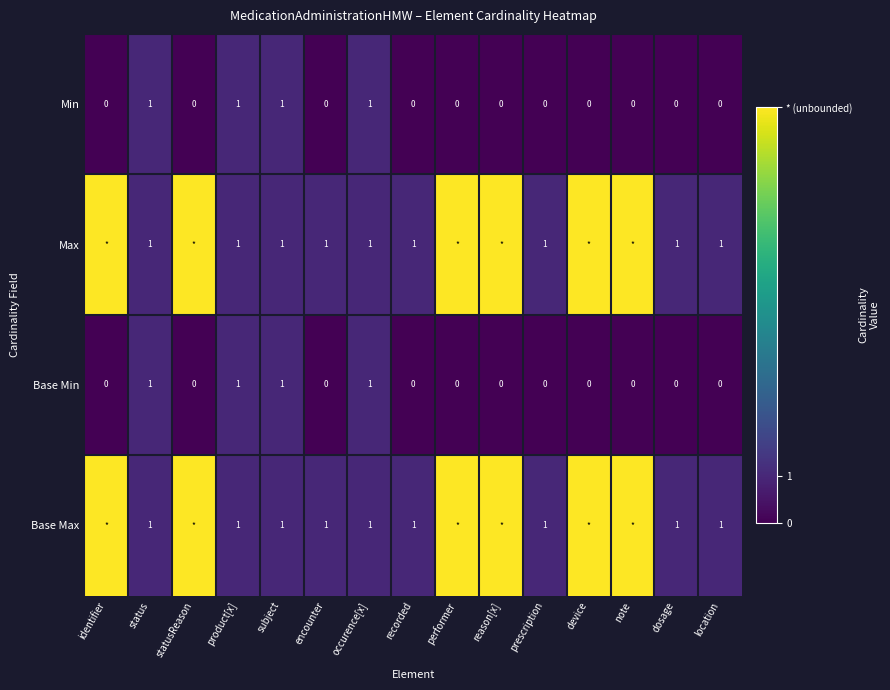

The value of Base Max at location is 0. True or false?

False